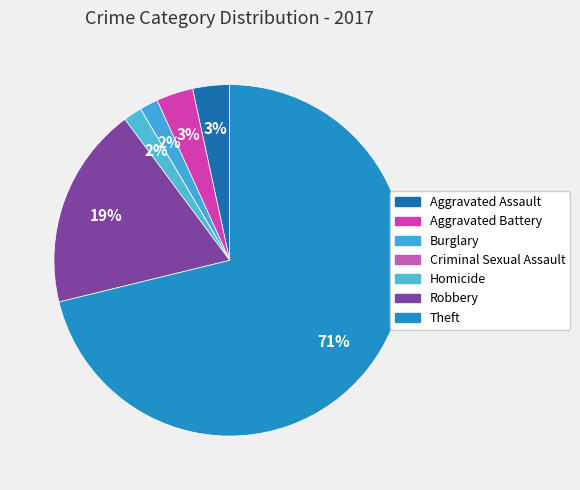

What is the largest slice in the pie chart?

Theft